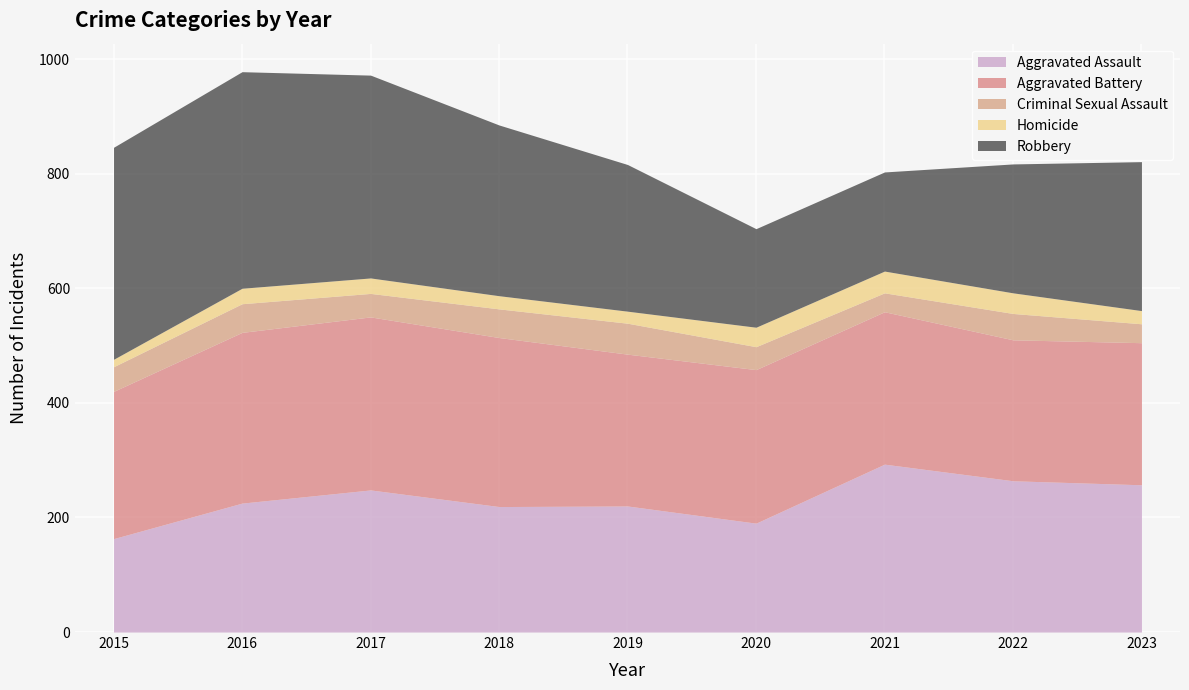

How many data points in Aggravated Battery are less than 266?

4